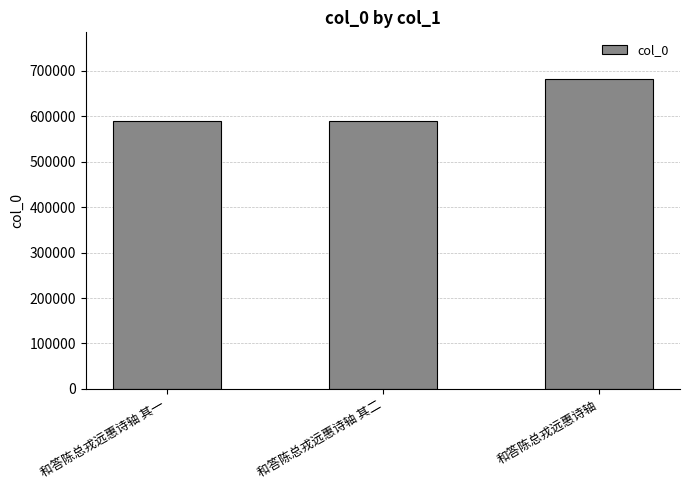

Count the number of data series in this chart.

1